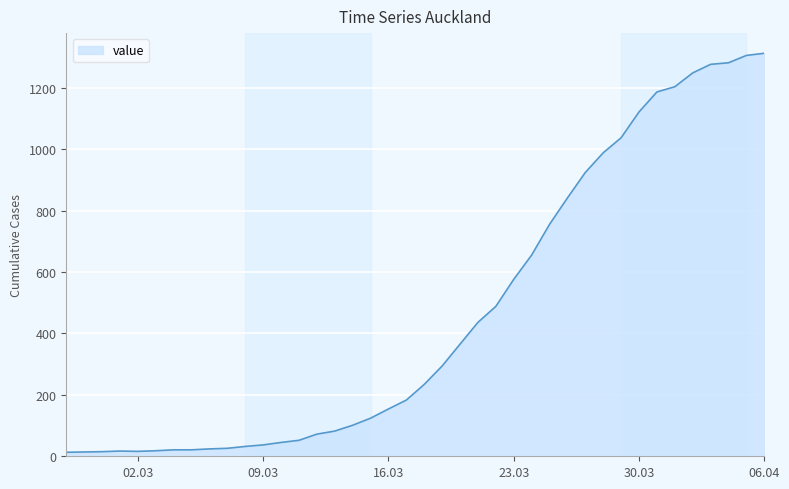

How many lines are shown in the chart?

1